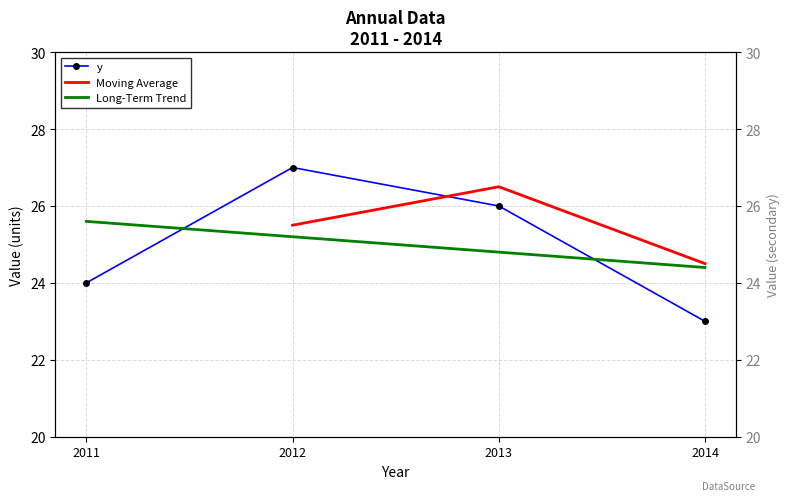

Is this an area chart (filled region under the line)?

No